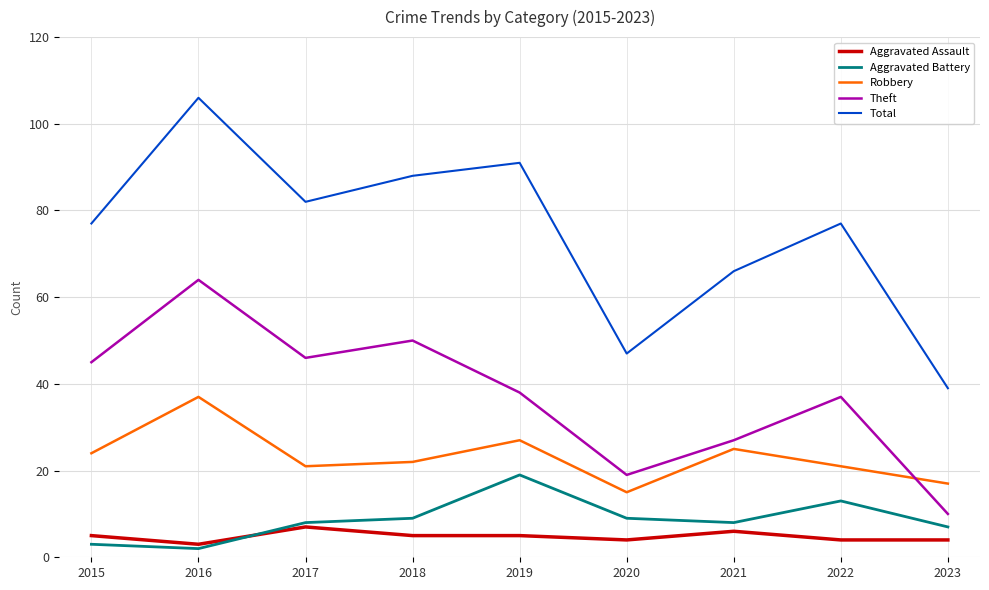

List the series in order of their peak value, highest first.

Total, Theft, Robbery, Aggravated Battery, Aggravated Assault